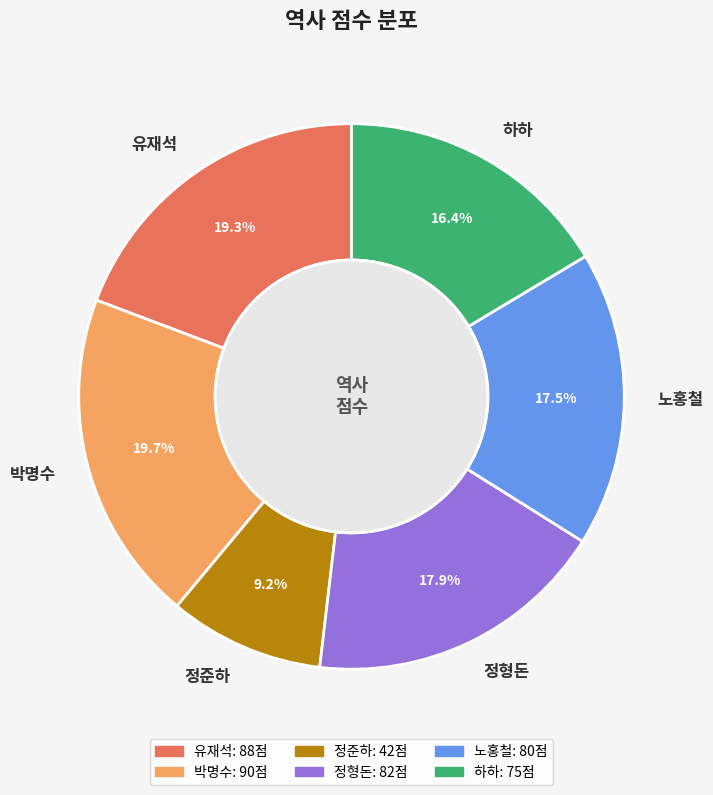

Is it true that 박명수 is 8% of the pie?

False